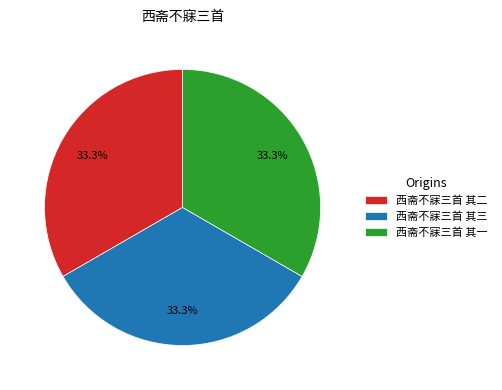

Approximately how many times larger is the value at 西斋不寐三首 其二 compared to 西斋不寐三首 其三?

1.0